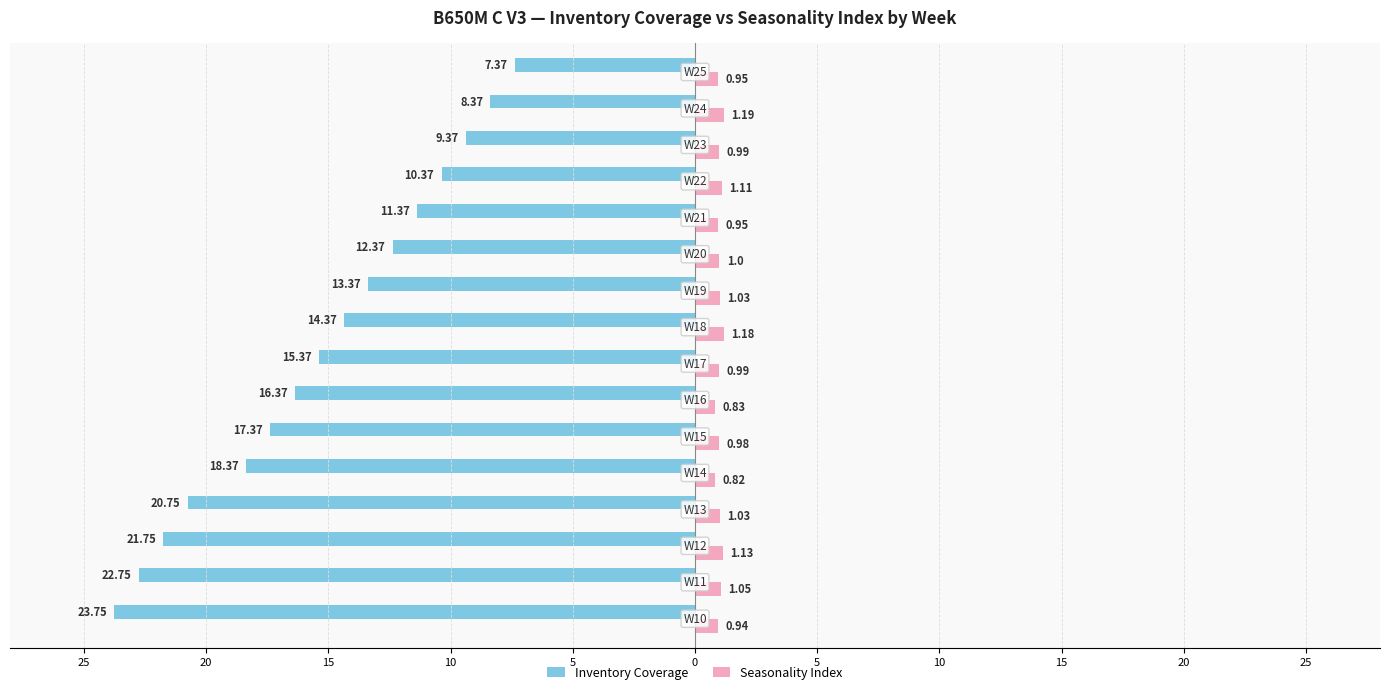

What are all the series names shown in the legend?

Inventory Coverage, Seasonality Index